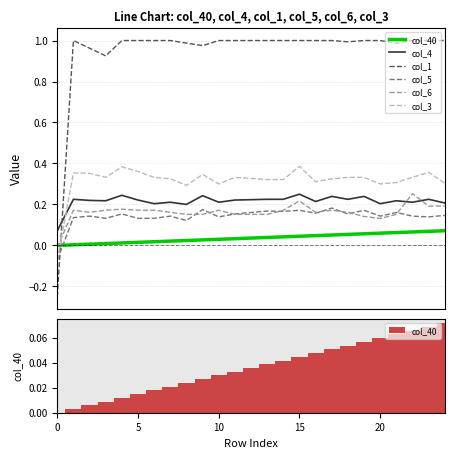

What is the sum of the col_3 values at 11 and 16?

0.6